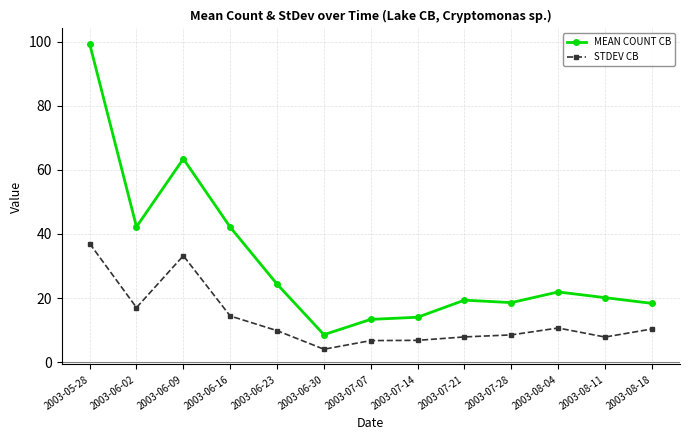

At which category is the sum across all series the highest?

2003-05-28